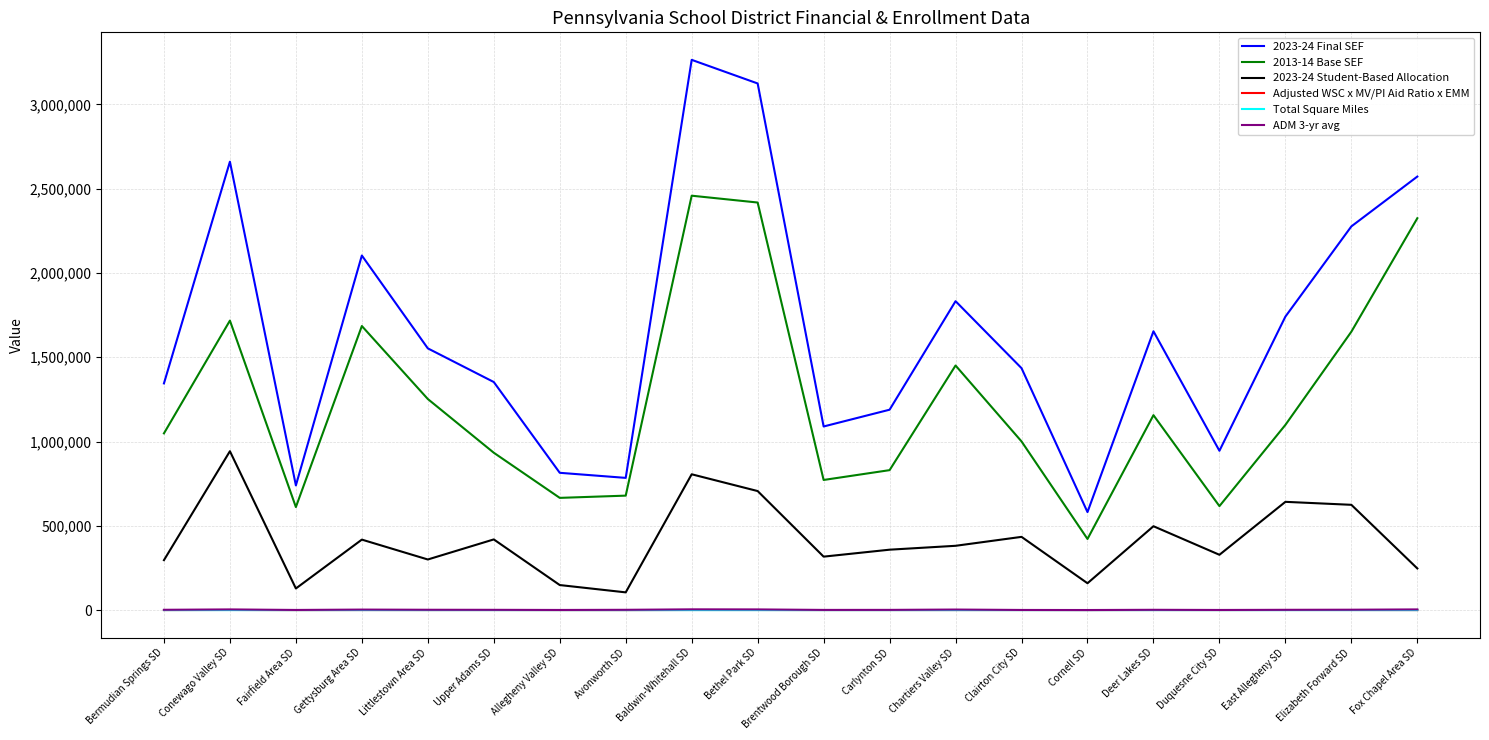

At which label is 2023-24 Student-Based Allocation closest to 524025?

Deer Lakes SD